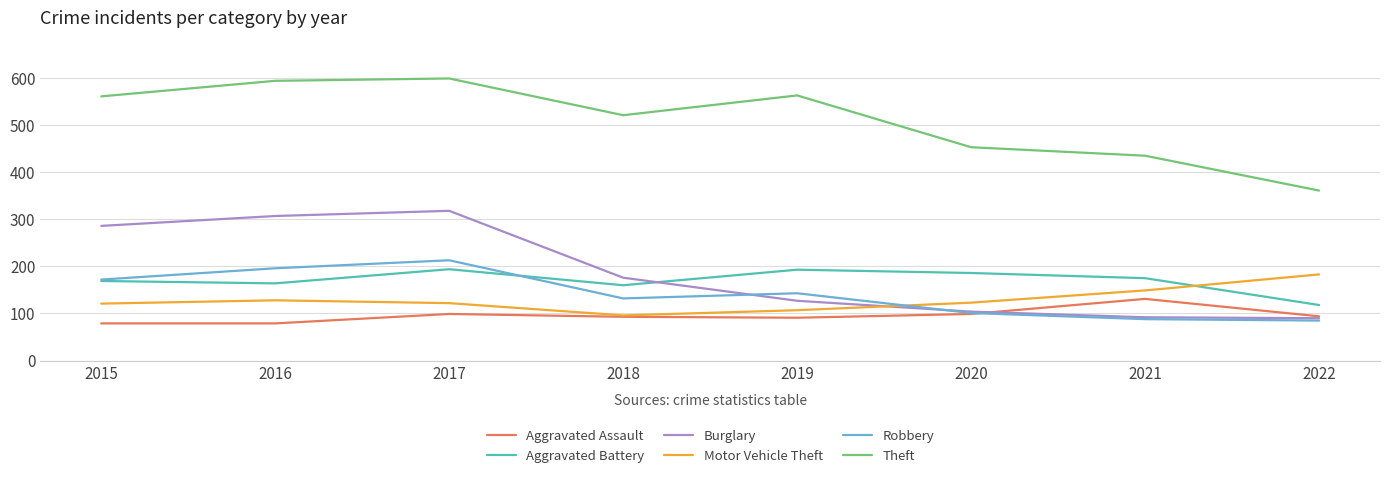

Where do Aggravated Battery and Motor Vehicle Theft first cross each other?

2021 and 2022